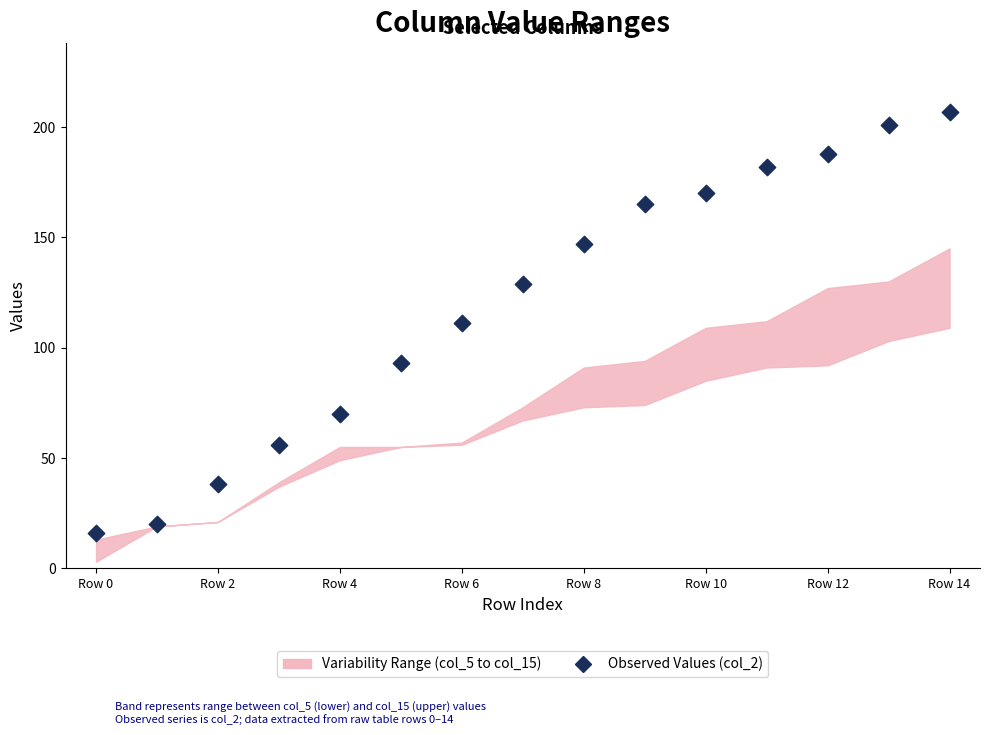

What is the range of Y values (max minus min)?

191